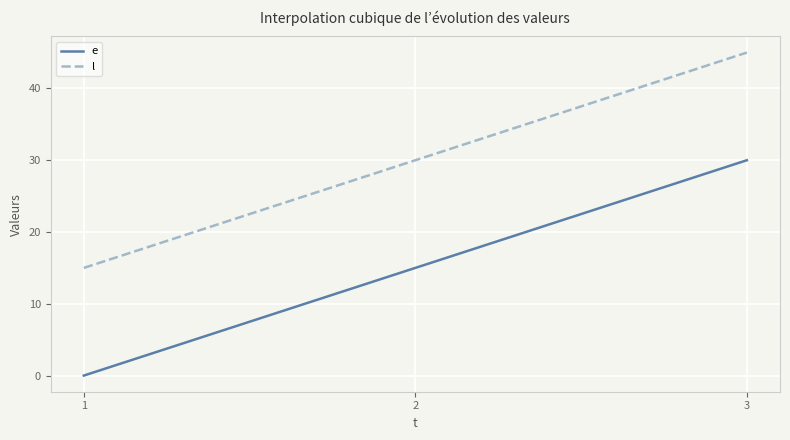

Count the number of data series in this chart.

2